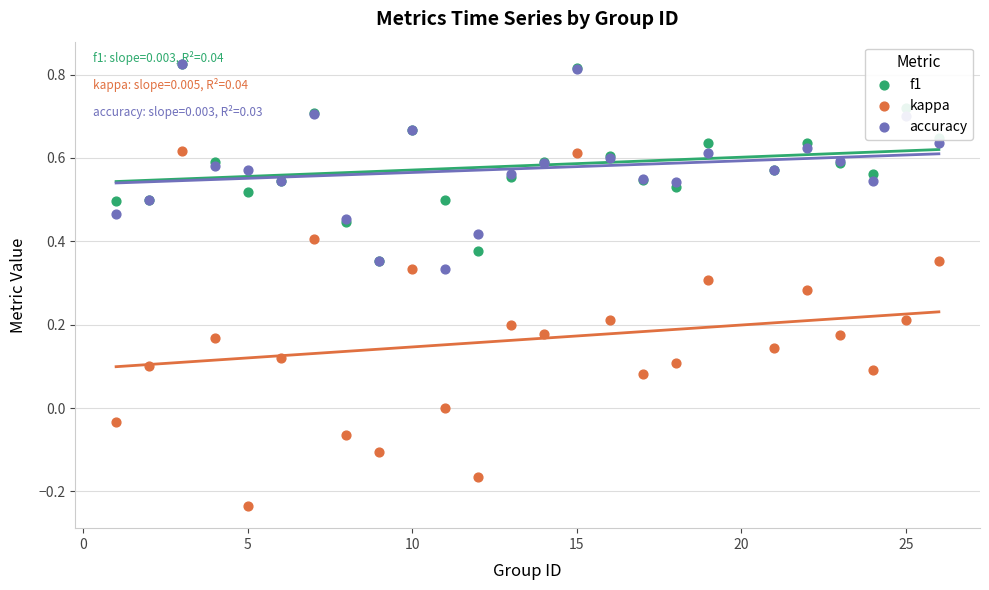

Which series contains the highest Y value?

f1